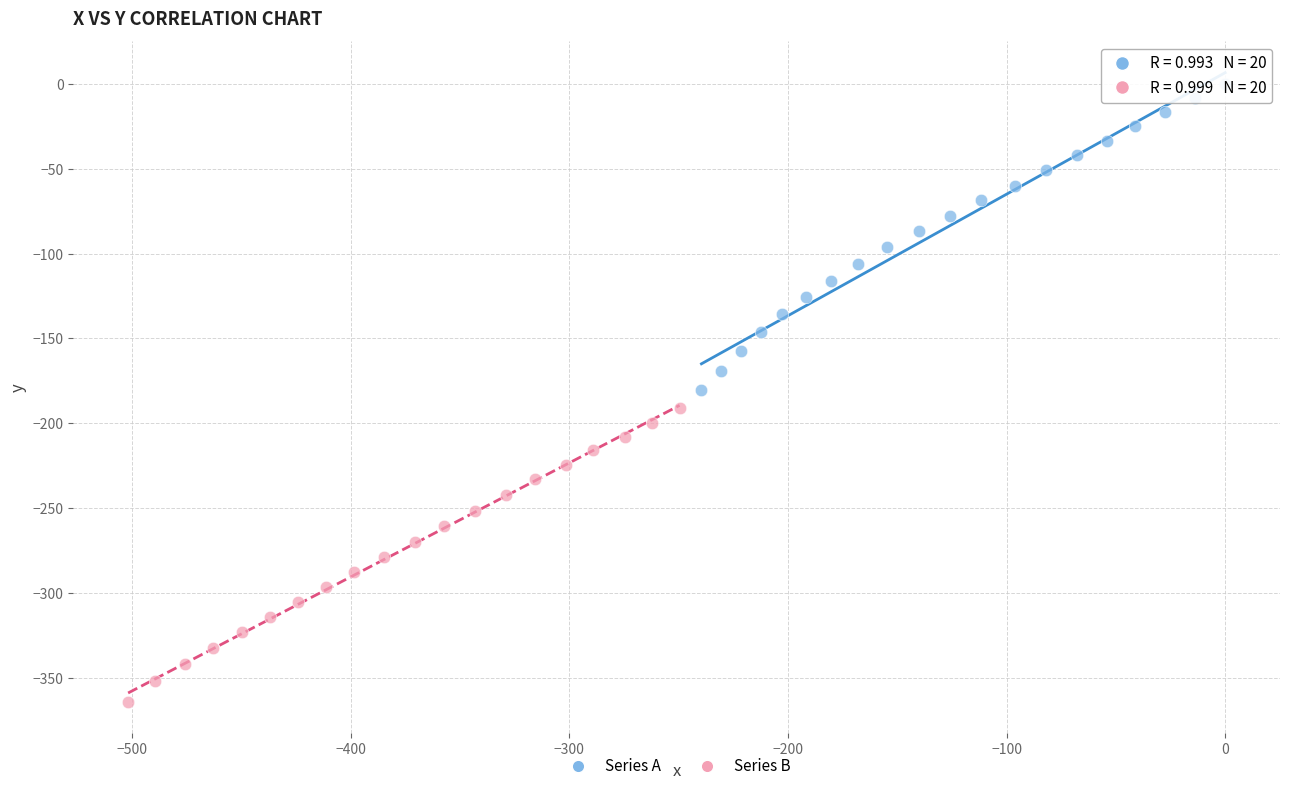

Which series reaches the minimum Y coordinate?

Series B